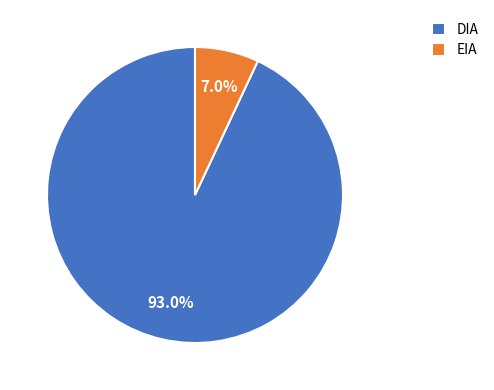

Which slice is the largest?

DIA